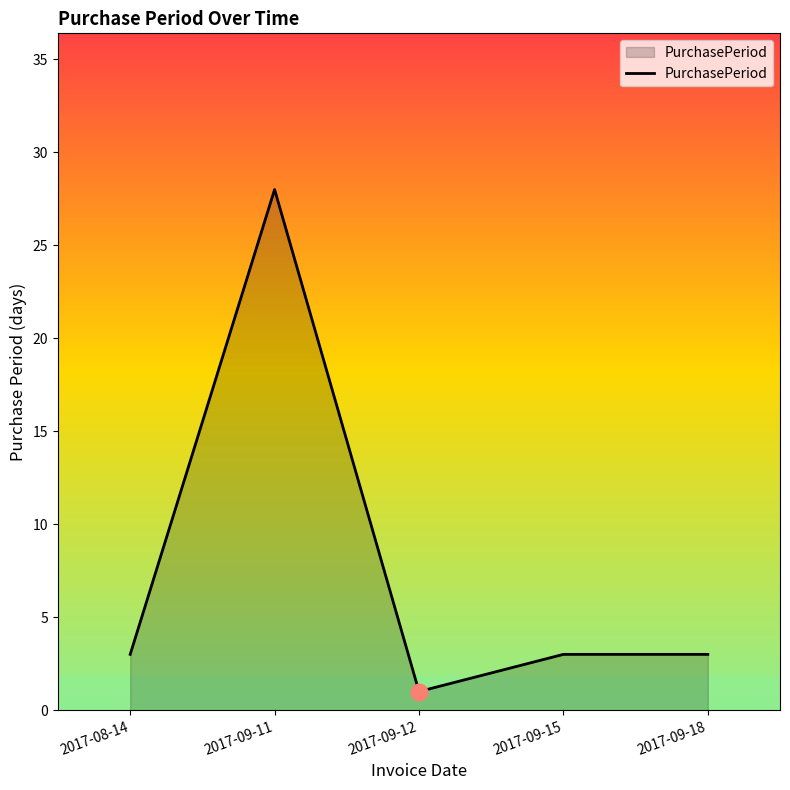

What position from the right is 2017-09-11?

4